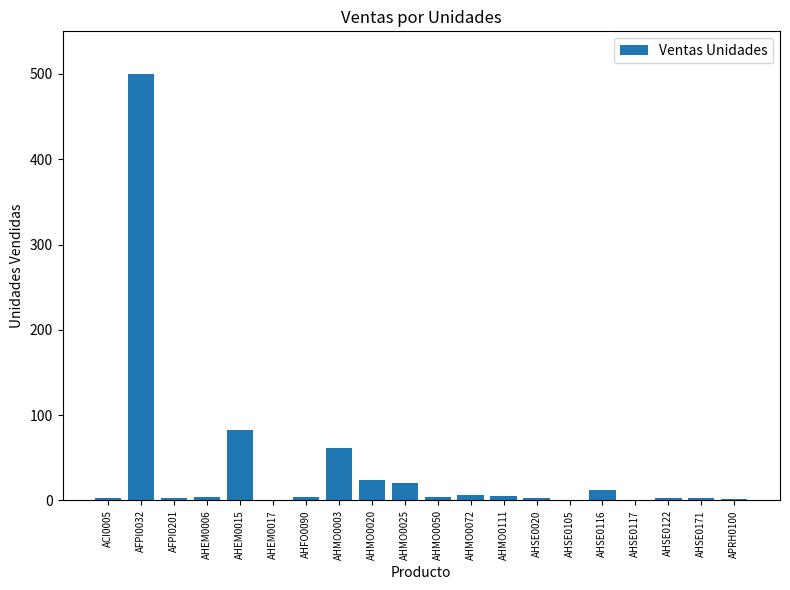

What is the sum of the values at AHMO0003 and AHSE0020?

65